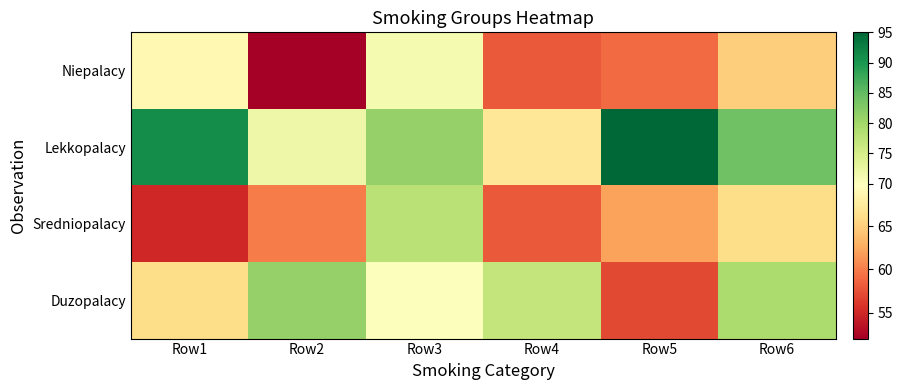

What is the total value across all series at Row4?

260